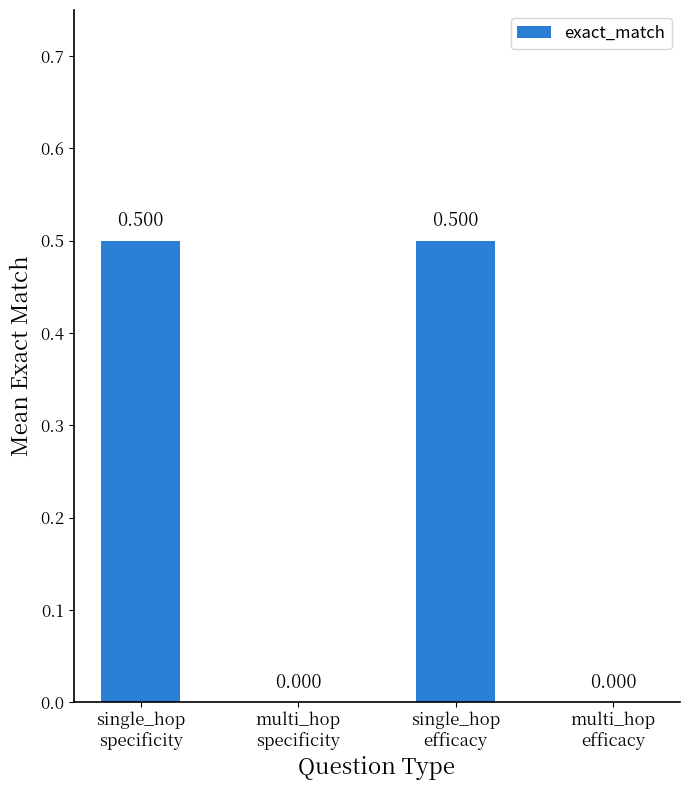

Reading right to left, transcribe all the data shown in this chart.

multi_hop
efficacy=0.0	single_hop
efficacy=0.5	multi_hop
specificity=0.0	single_hop
specificity=0.5